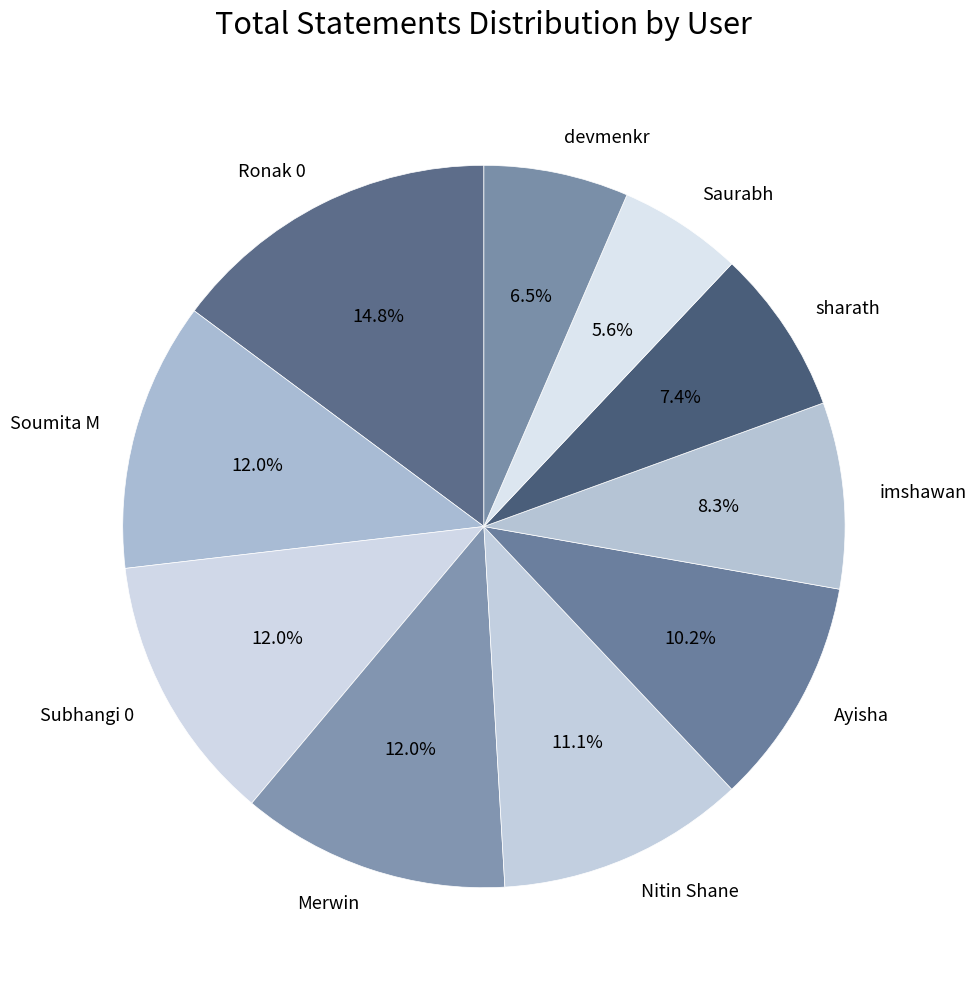

What percentage is the Ayisha slice, to the nearest percent?

10%